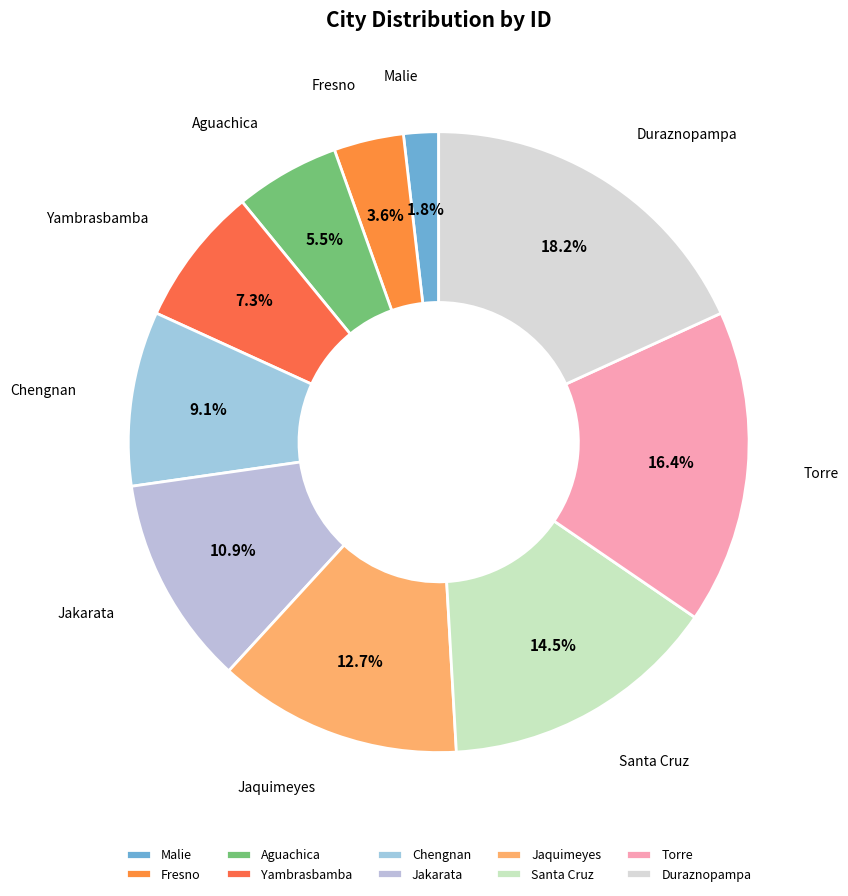

Which has a higher value, Jaquimeyes or Fresno?

Jaquimeyes